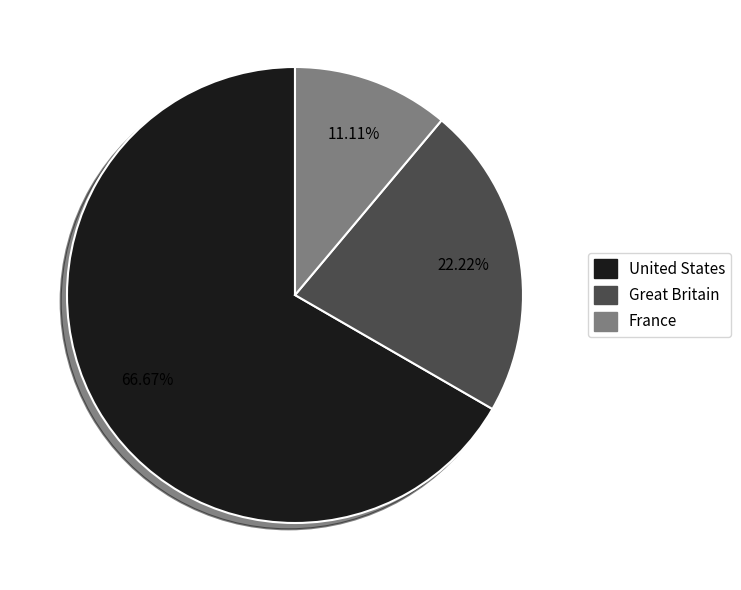

To the nearest percent, what is the average slice percentage?

33%